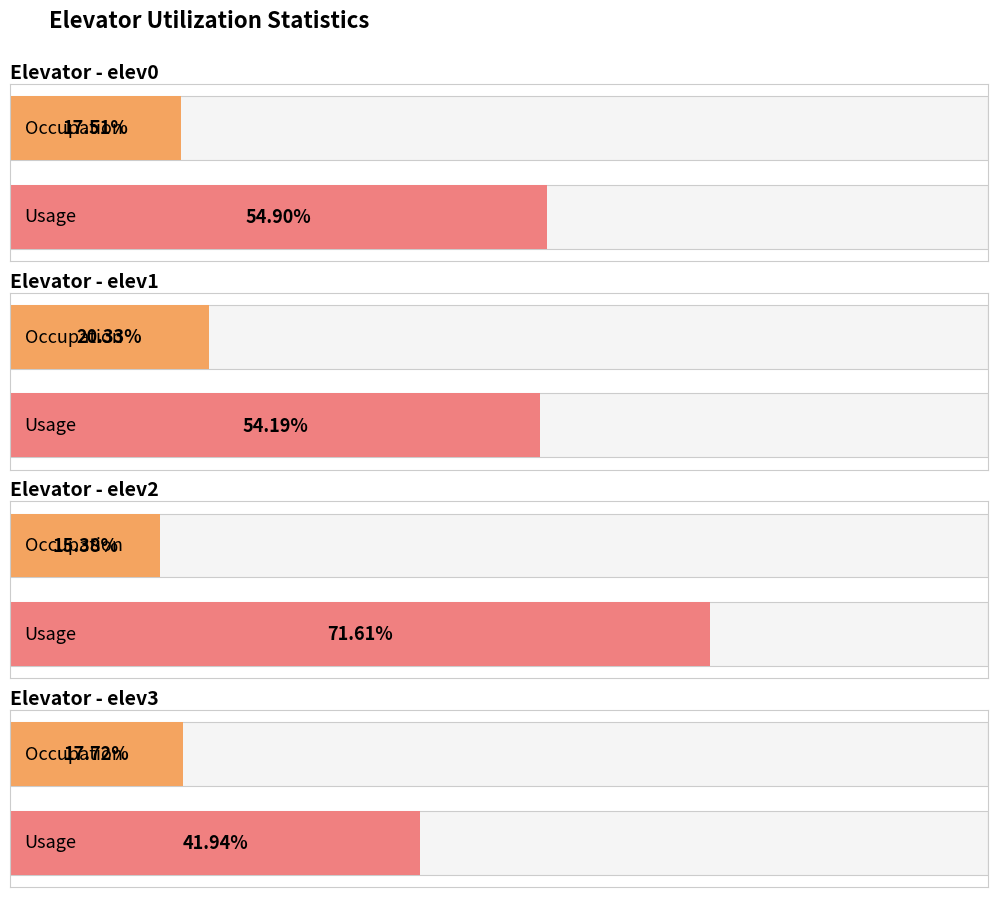

Which category has the lowest value in the elev2 series?

Occupation